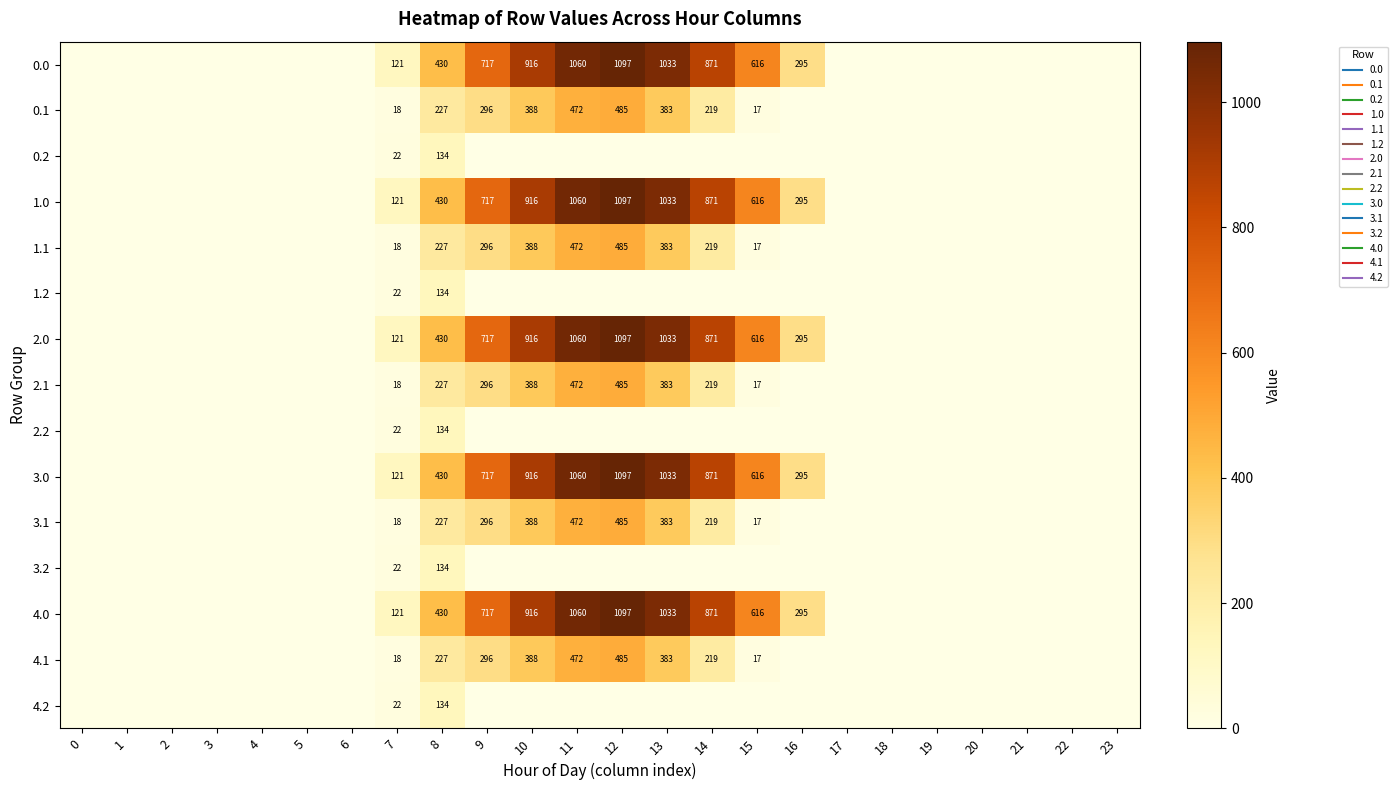

Count the number of data series in this chart.

15